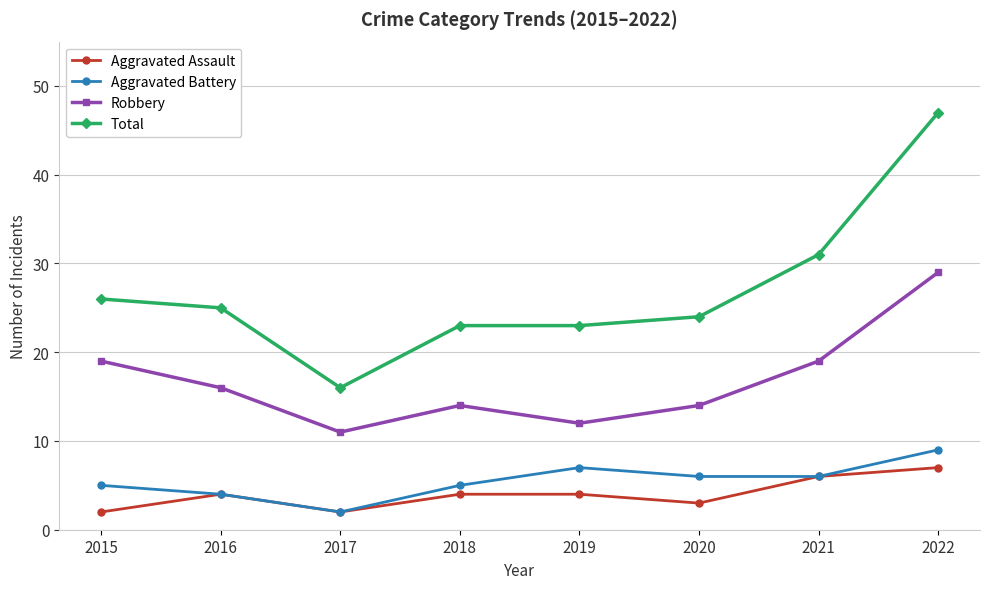

At which category does Robbery reach its first local valley?

2017